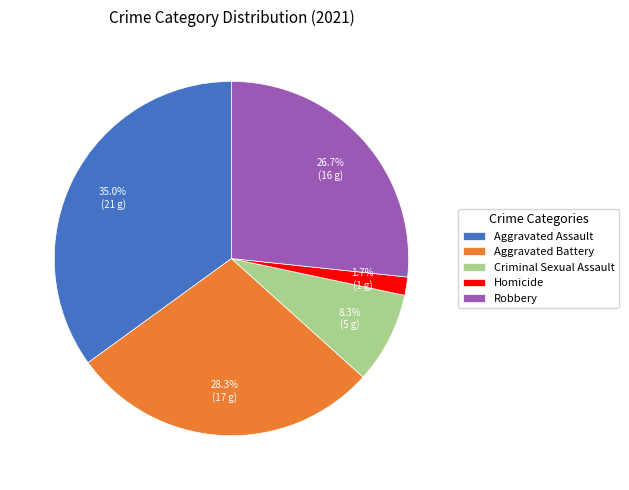

To the nearest percent, what portion does Homicide represent?

2%